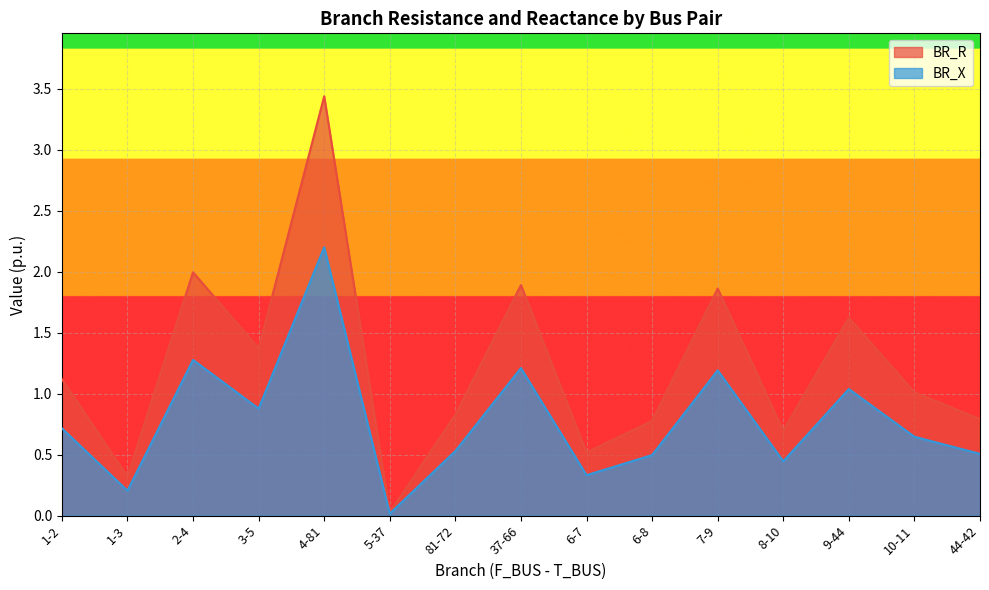

True or false: BR_R and BR_X intersect in this chart.

False